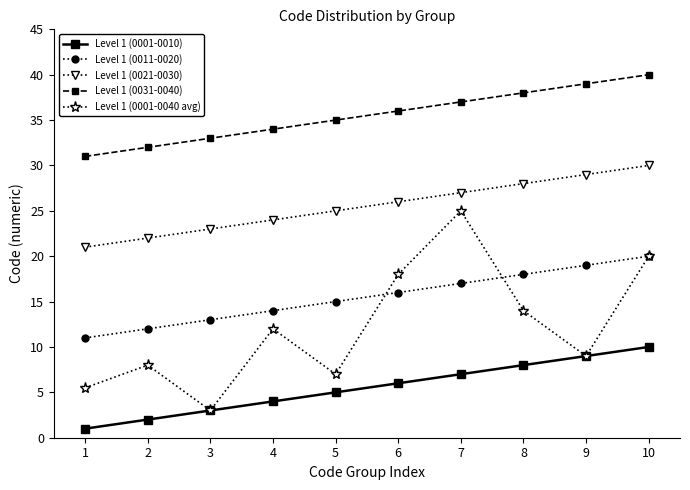

Between 7 and 10, which series saw the biggest shift?

Level 1 (0001-0040 avg)